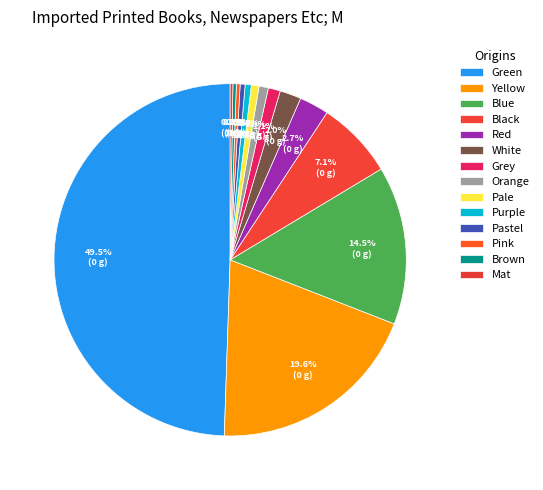

What portion of the pie excludes White?

98.0%